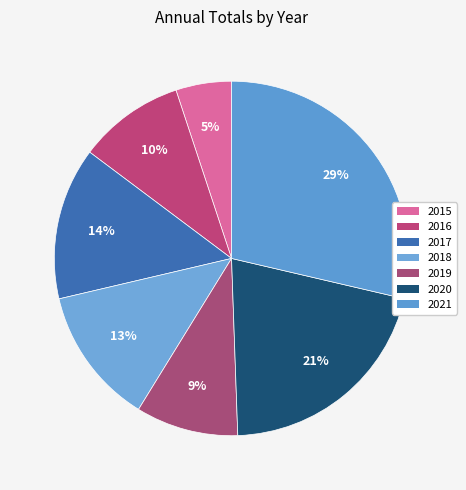

Rank the categories by value from highest to lowest.

2021, 2020, 2017, 2018, 2016, 2019, 2015